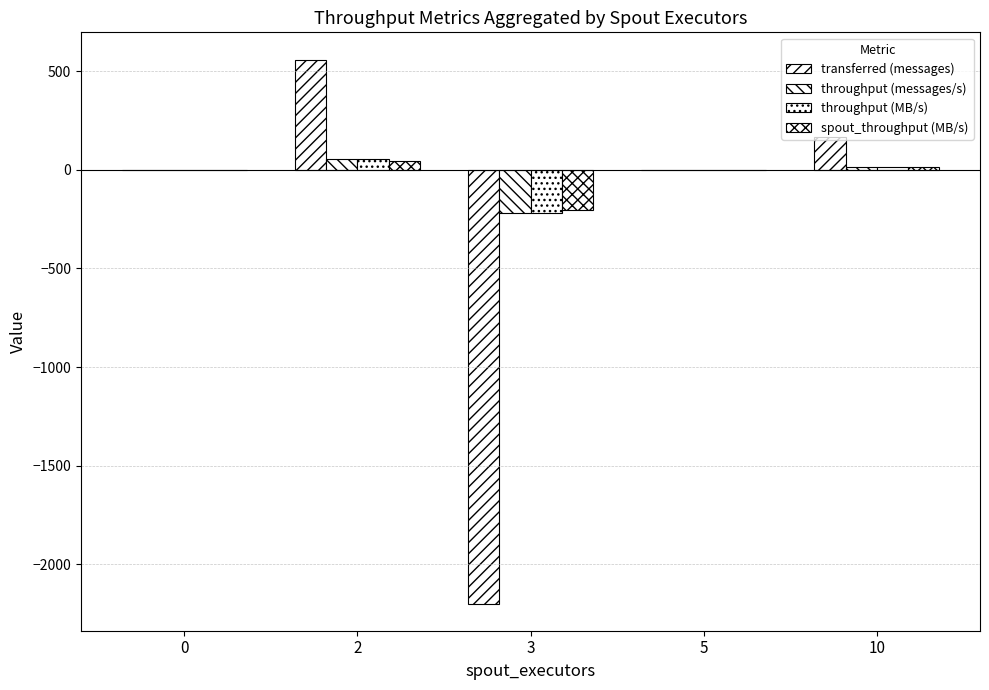

Which series changed the most between 0 and 3?

transferred (messages)